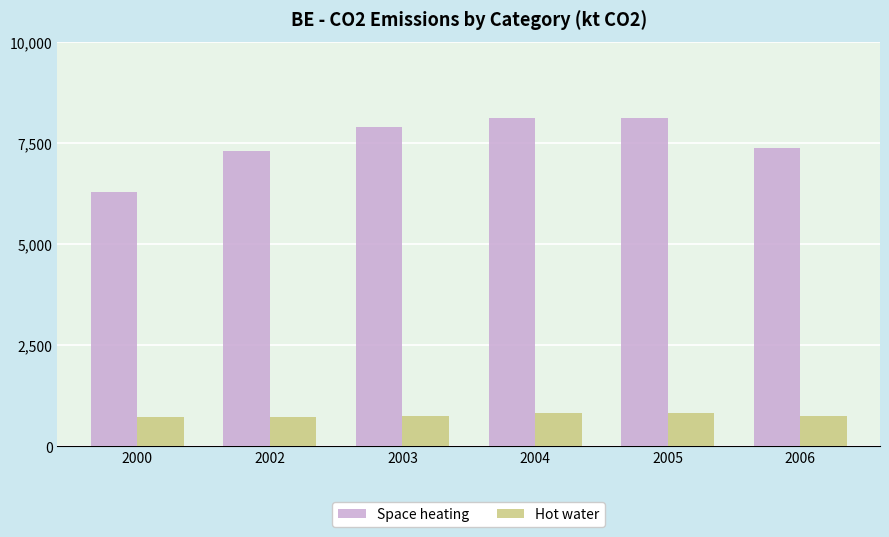

What is the total value across all series at 2002?

8031.9